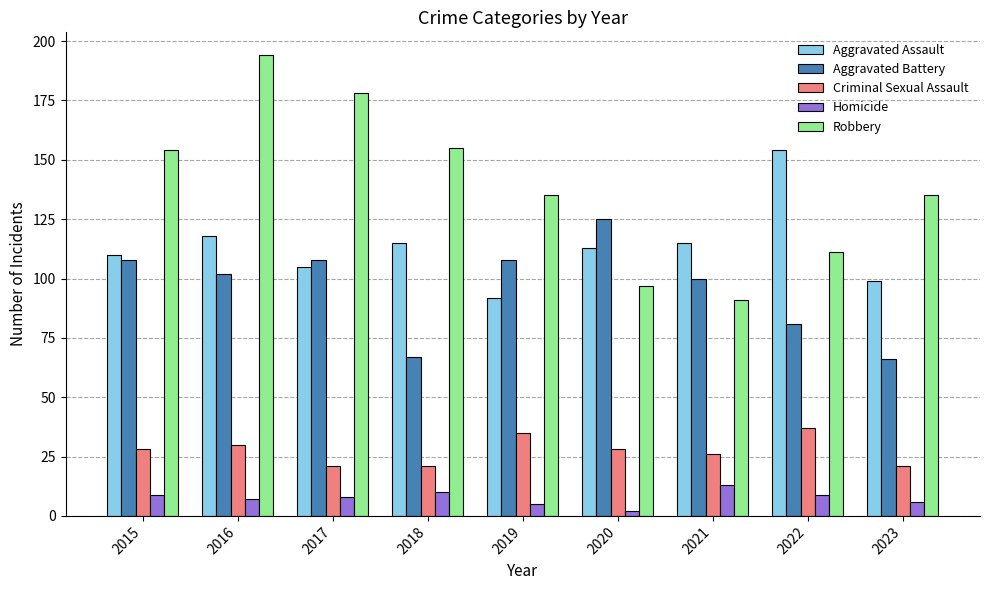

Which series has the widest spread of values?

Robbery